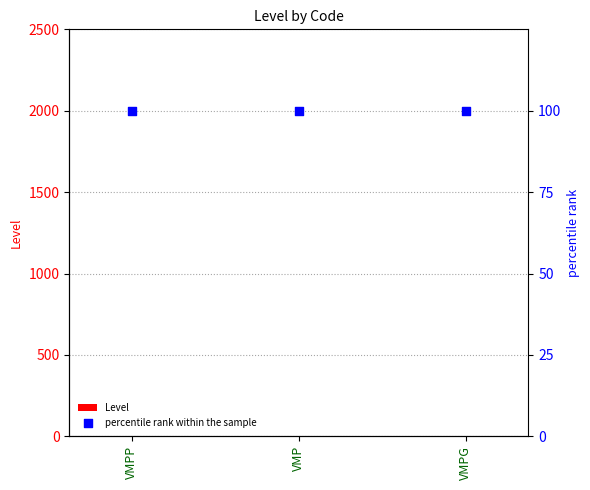

Which series has the largest Y range (max minus min)?

Level